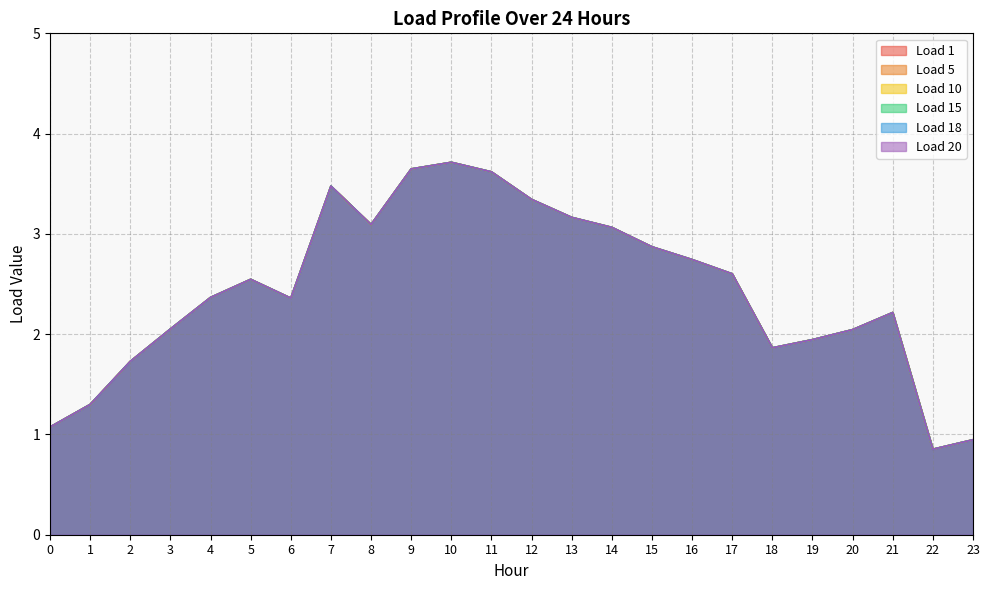

How many lines are shown in the chart?

6